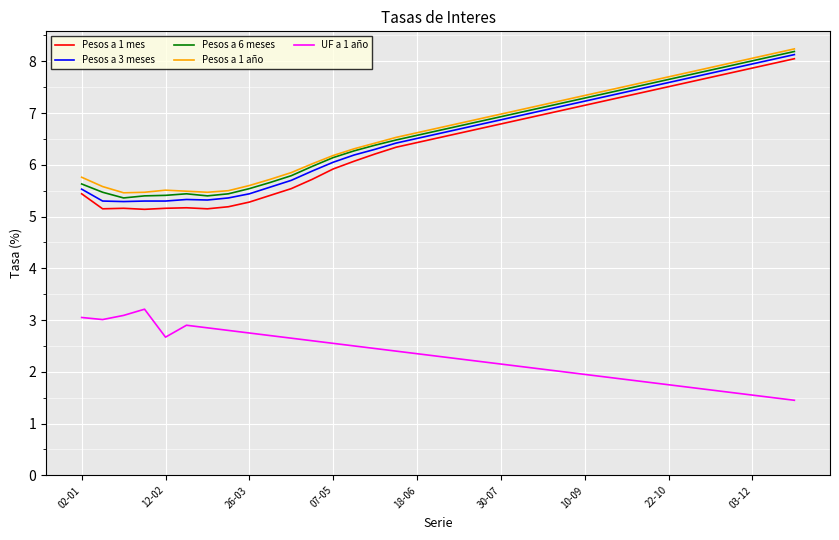

What is the lowest value of the Pesos a 1 año series?

5.5